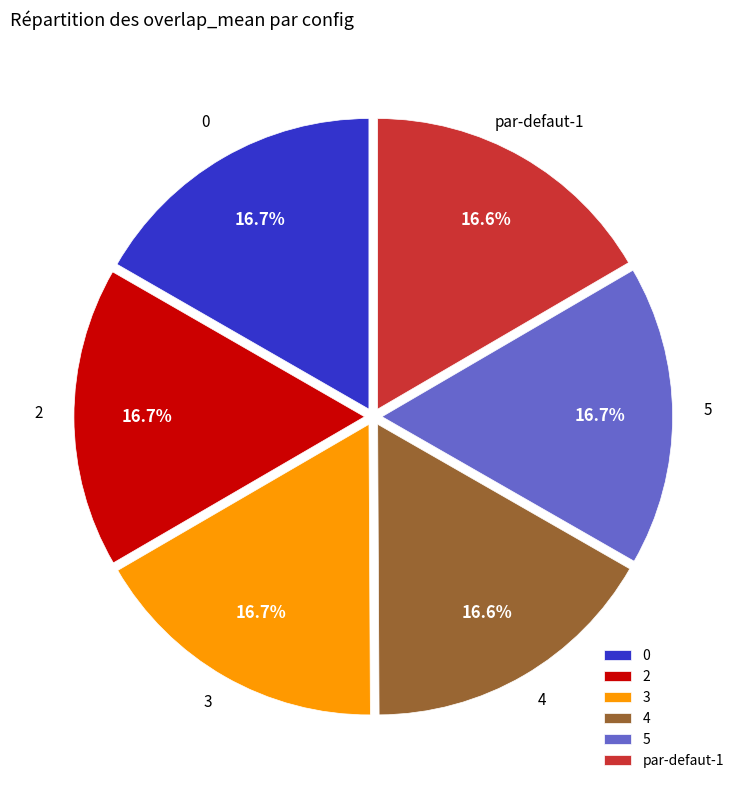

What is the total percentage of 2 and 4?

33.3%